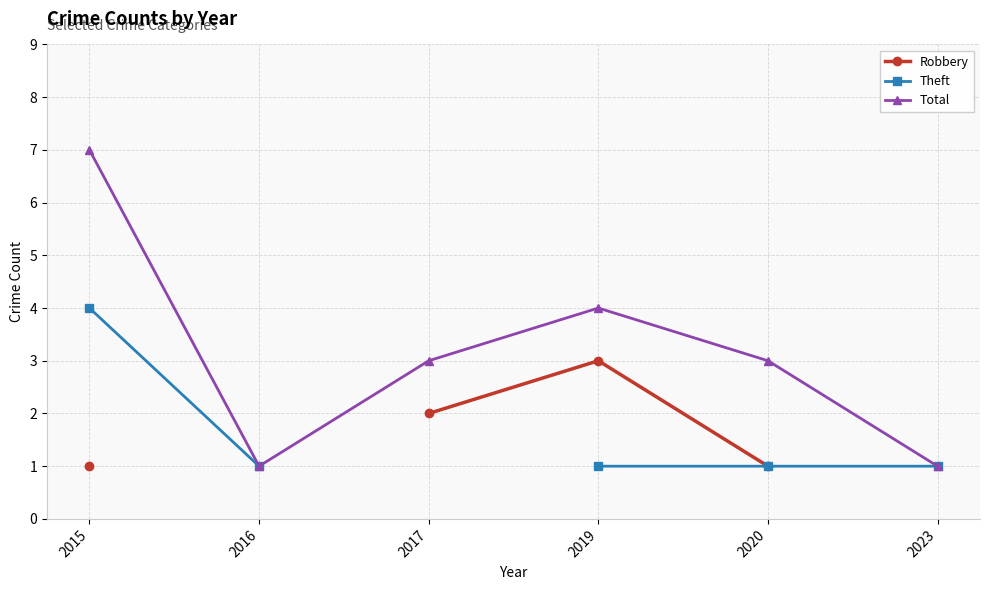

What is the difference between the Theft values at 2016 and 2015?

3.0